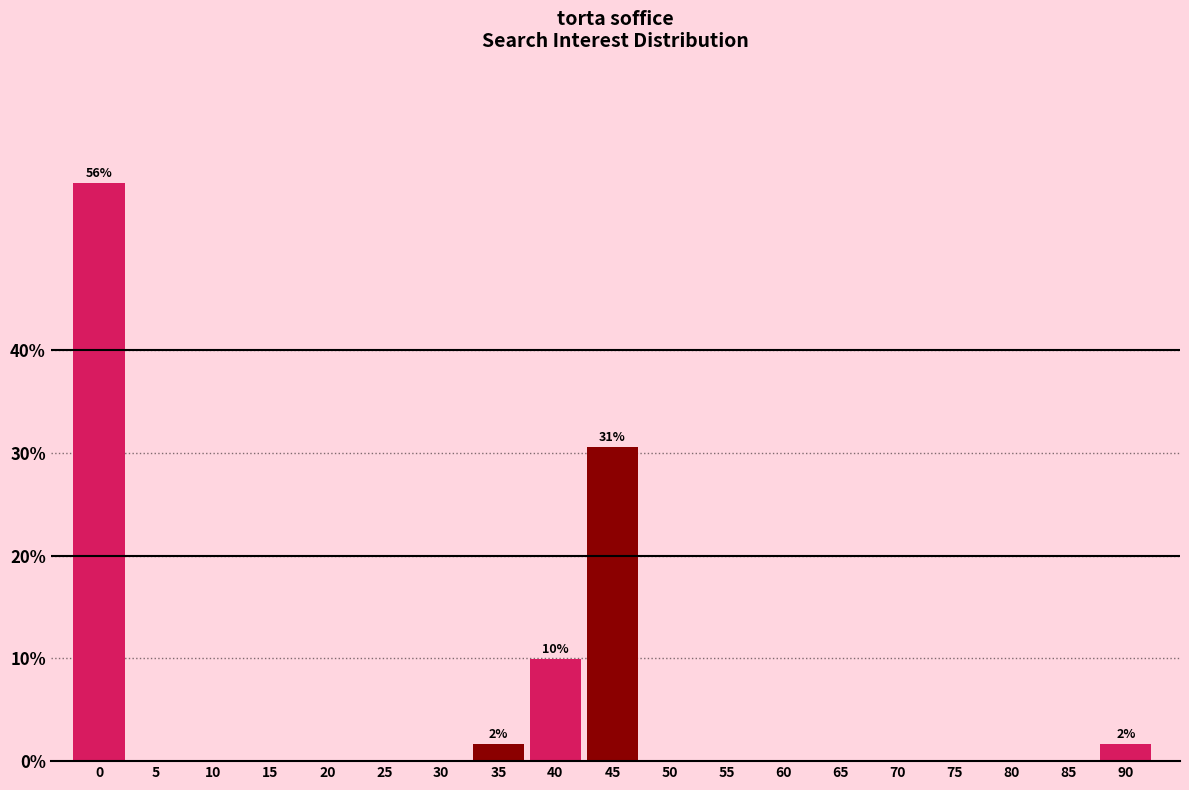

Reading left to right, list all the values displayed in this chart.

0=56.2	5=0.0	10=0.0	15=0.0	20=0.0	25=0.0	30=0.0	35=1.7	40=9.9	45=30.6	50=0.0	55=0.0	60=0.0	65=0.0	70=0.0	75=0.0	80=0.0	85=0.0	90=1.7